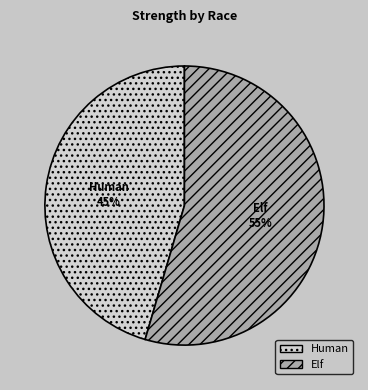

Which has a higher value, Elf or Human?

Elf